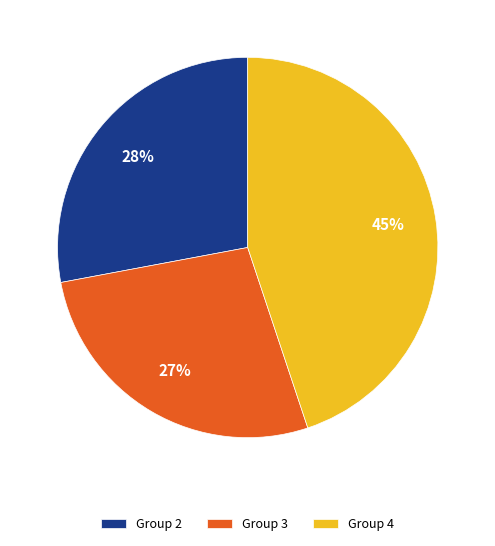

Which category has the biggest portion of the pie?

Group 4